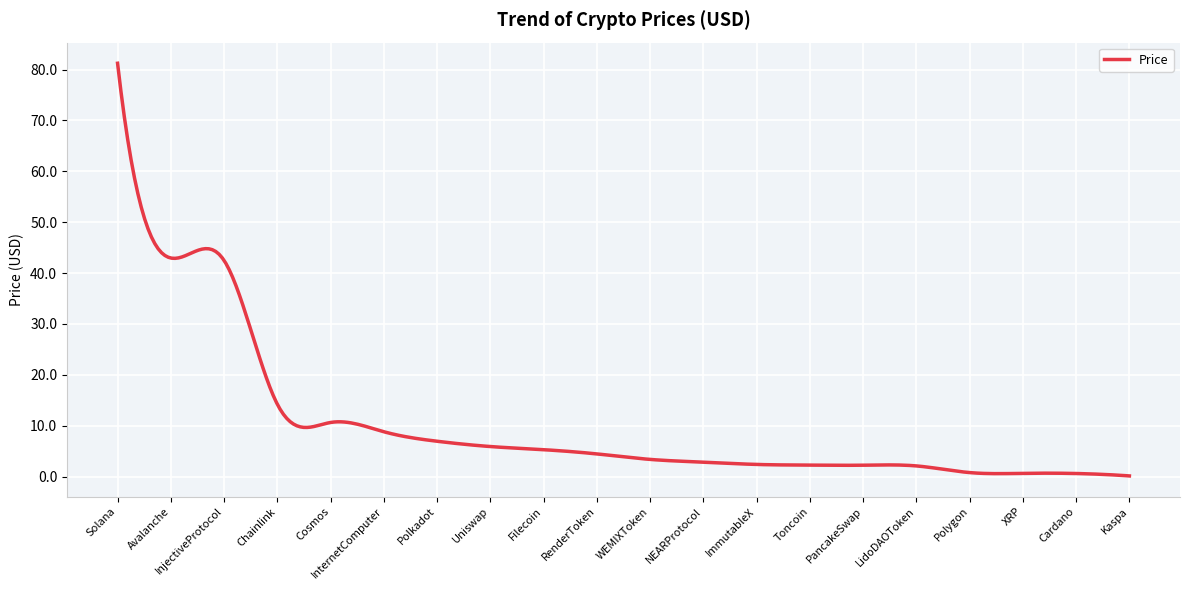

What is the greatest value displayed?

81.2